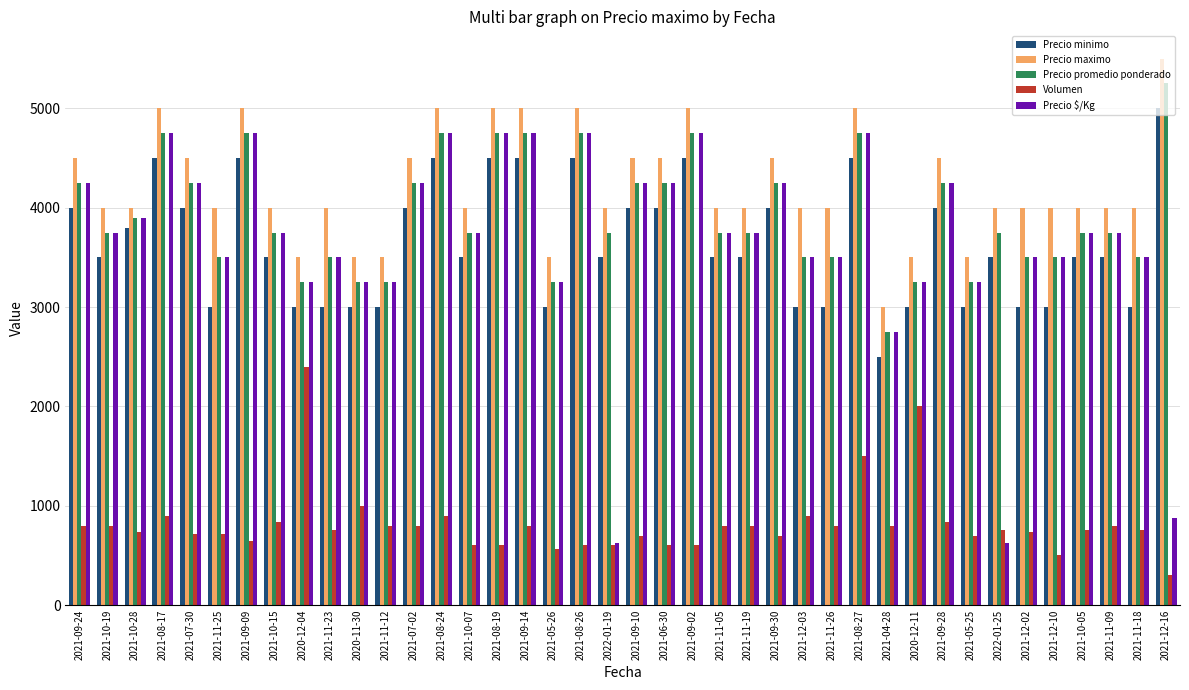

At which label does Precio maximo first exceed 4000?

2021-09-24